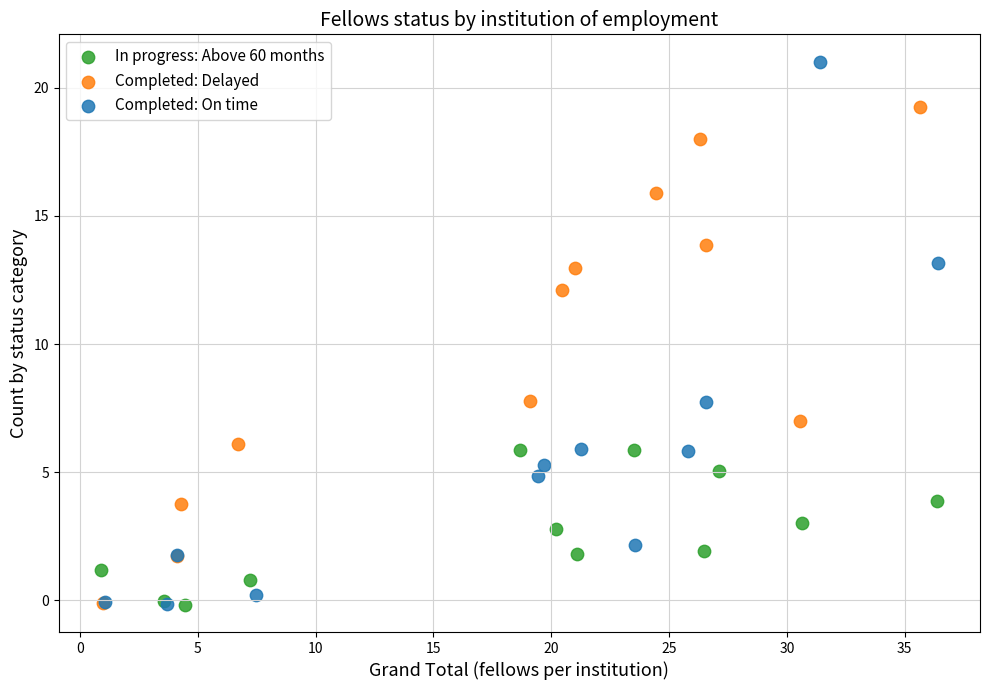

What are all the series names shown in the legend?

In progress: Above 60 months, Completed: Delayed, Completed: On time